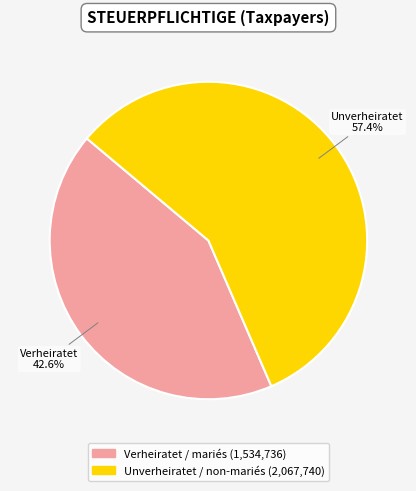

What is the smallest slice in the pie chart?

Verheiratet / mariés